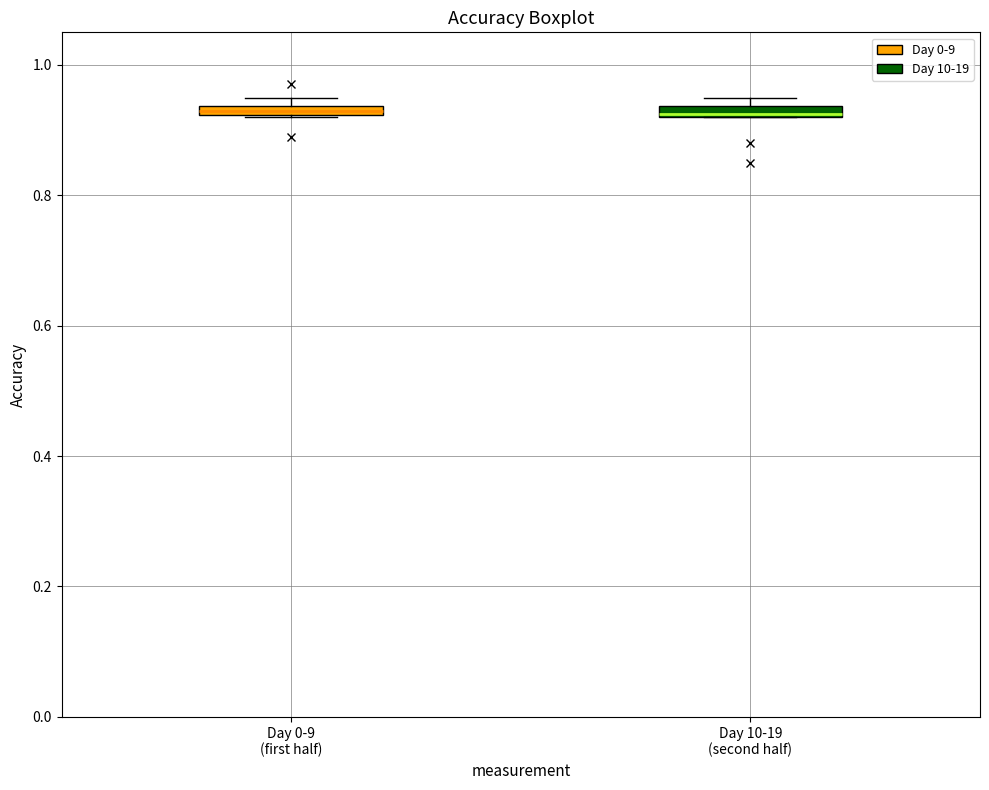

Where is the upper edge of the box for Day 0-9 (first half) on the y-axis? The values are not printed on the chart, so give them approximately, as read against the axis.

0.94